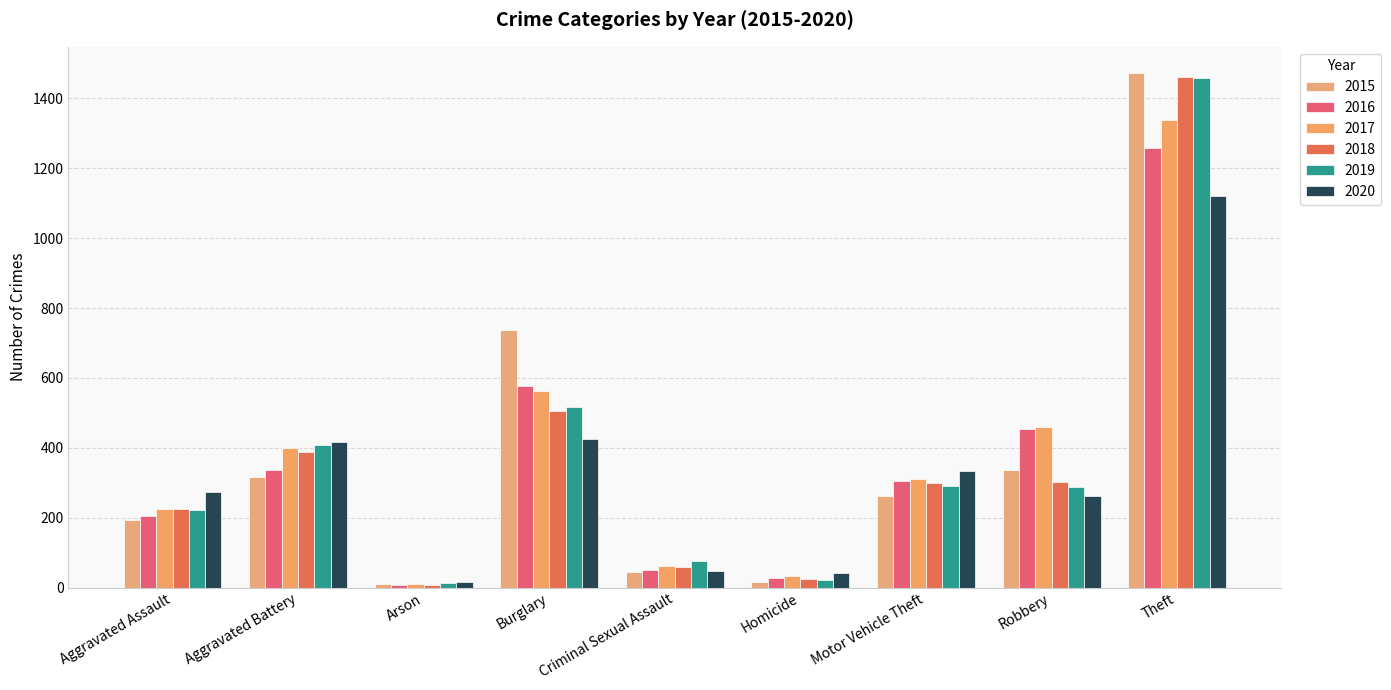

How many values in the 2018 series are below 298?

4